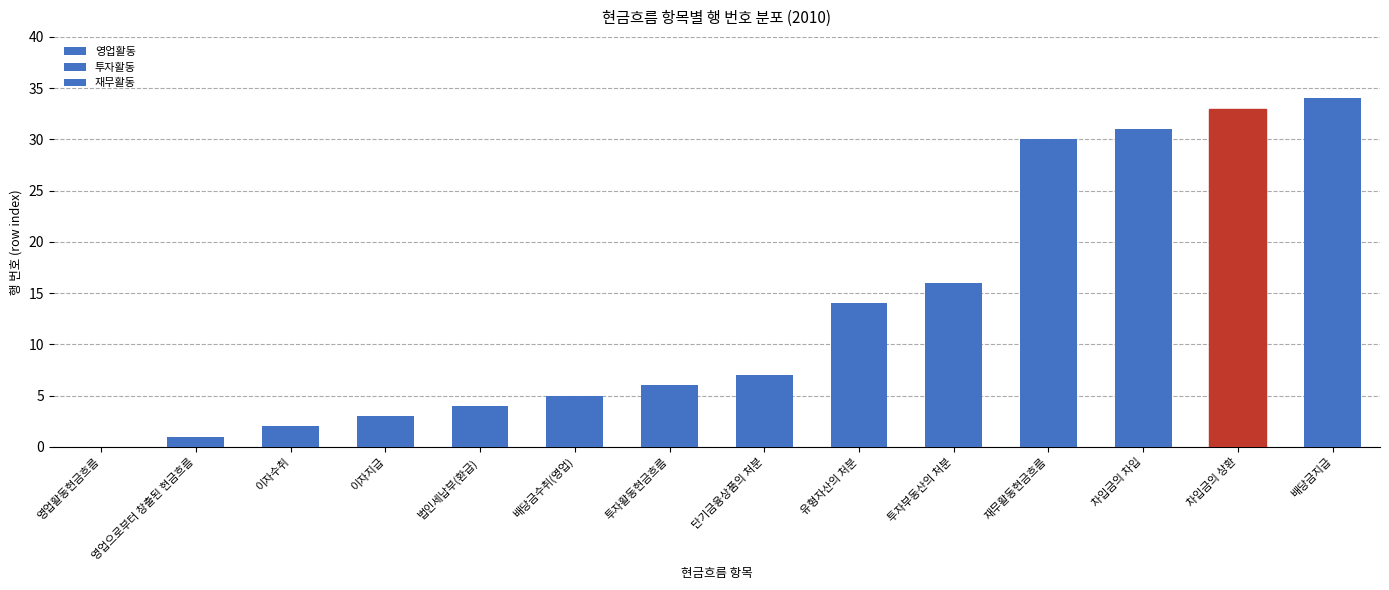

At which label is 재무활동 closest to 17?

재무활동현금흐름